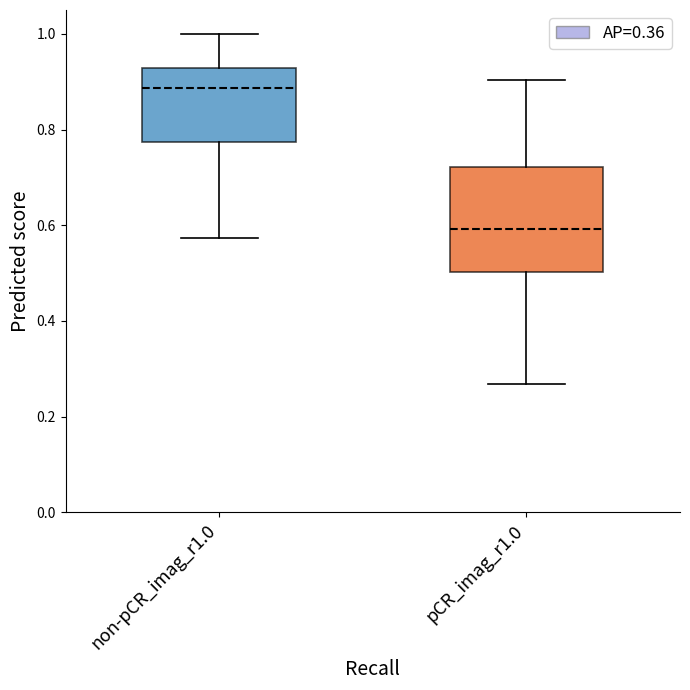

Reading left to right, read every box against the y-axis: the position of its median line, the range the box covers, and the ends of its whiskers. The values are not printed on the chart, so give them approximately, as read against the axis.

non-pCR_imag_r1.0: median 0.88, box 0.78 to 0.92, whiskers 0.58 to 1.00
pCR_imag_r1.0: median 0.60, box 0.50 to 0.72, whiskers 0.26 to 0.90